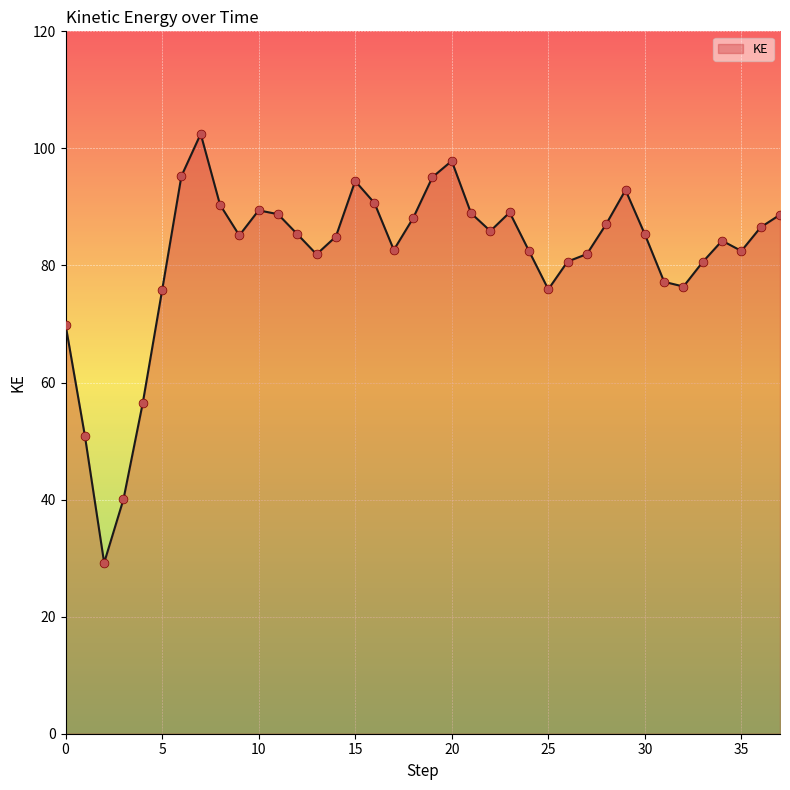

What is the smallest value displayed?

29.2